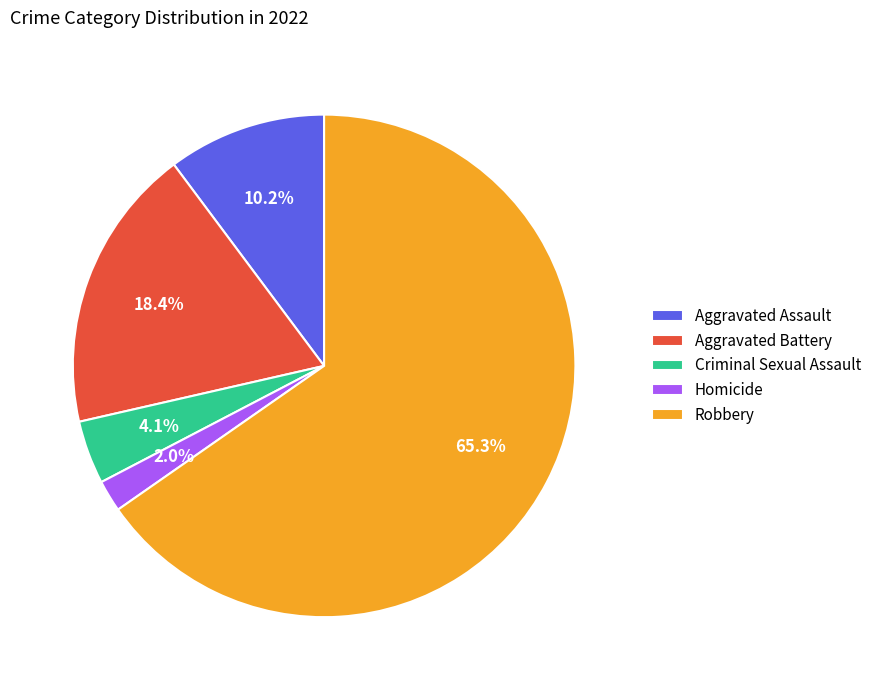

Which has a higher value, Robbery or Homicide?

Robbery